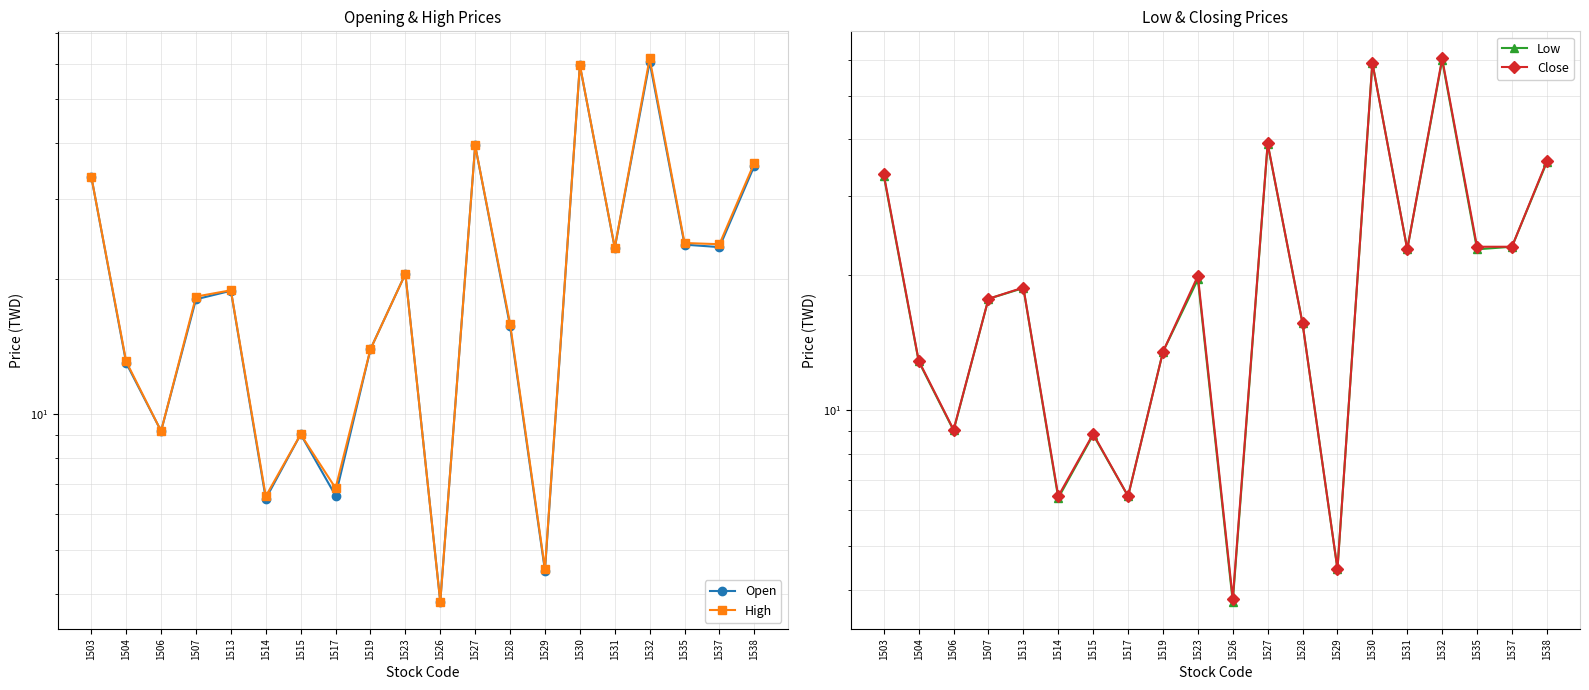

What are all the series names shown in the legend?

Open, High, Low, Close